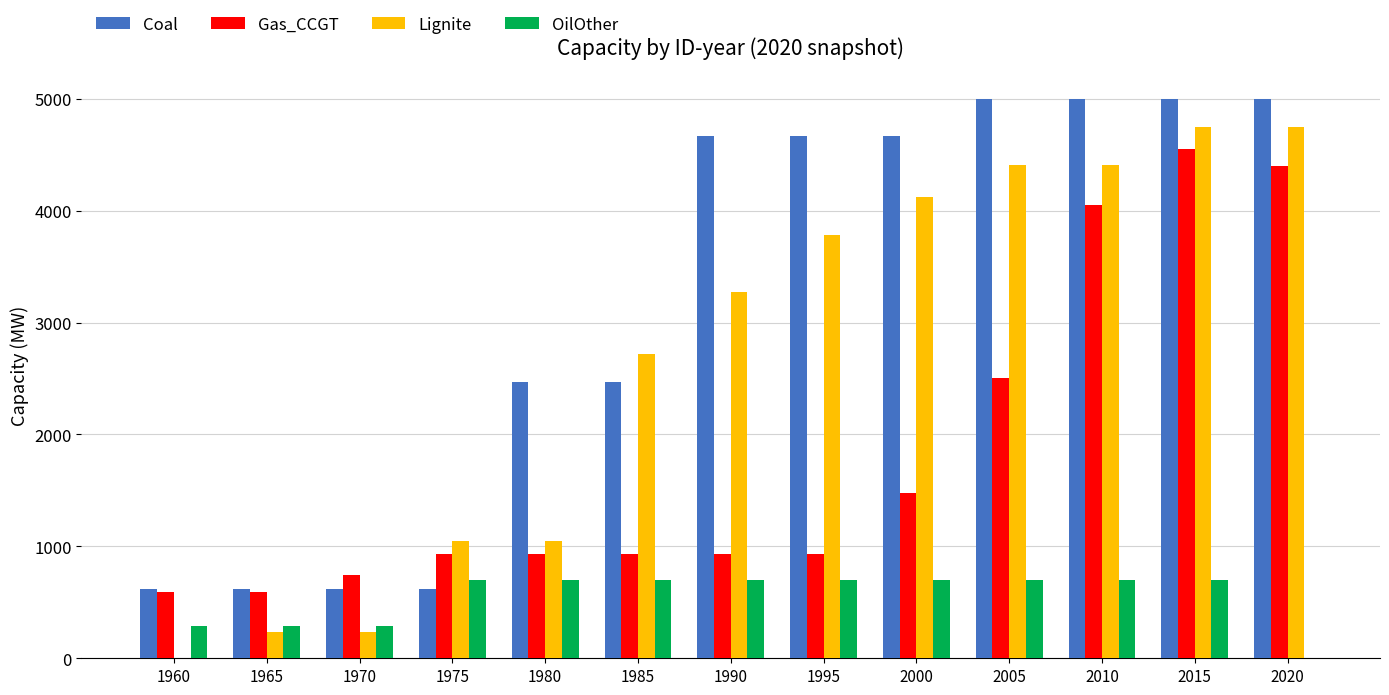

Is the value of Gas_CCGT at 1975 greater than the value of OilOther at 1975?

Yes